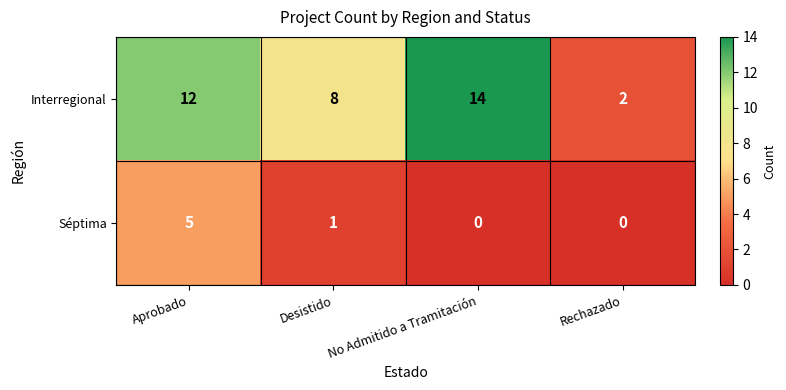

At No Admitido a Tramitación, list the series in order from smallest to largest.

Séptima, Interregional